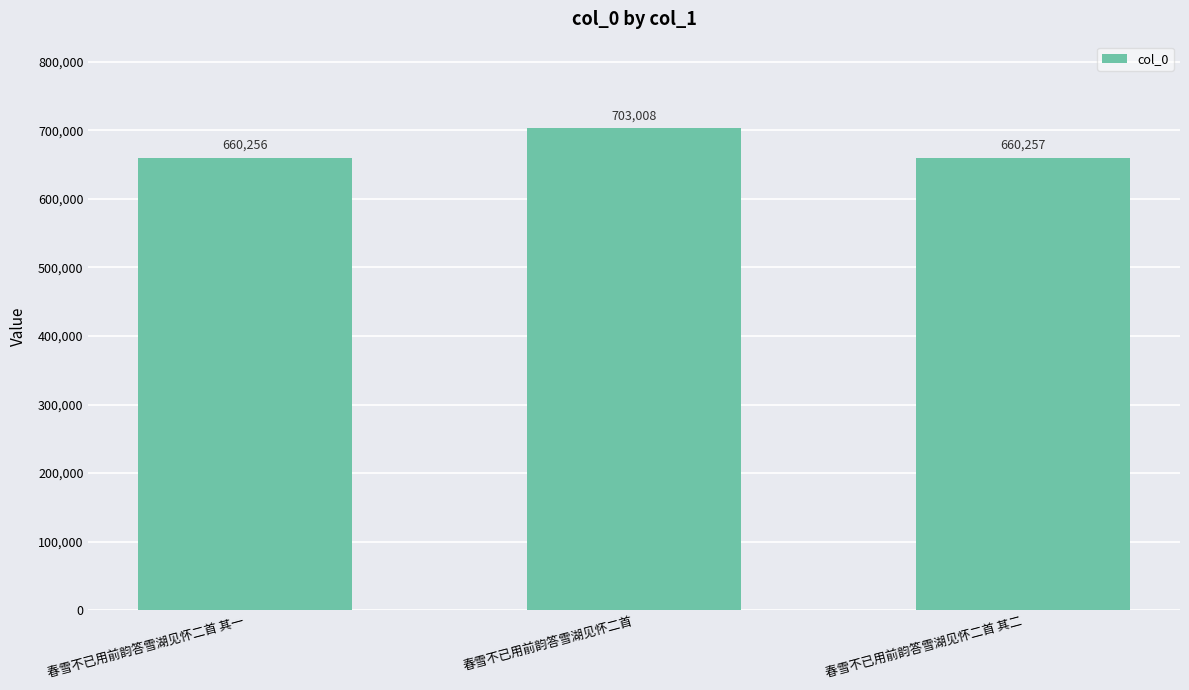

Which has a higher value, 春雪不已用前韵答雪湖见怀二首 其一 or 春雪不已用前韵答雪湖见怀二首?

春雪不已用前韵答雪湖见怀二首